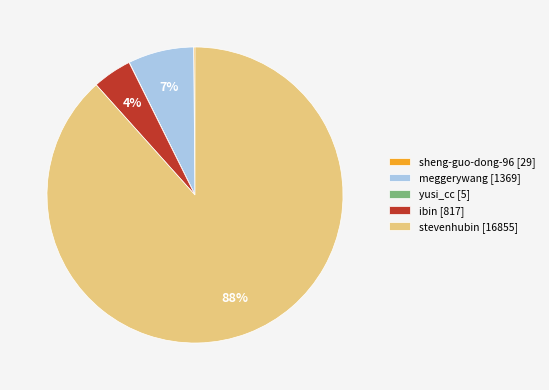

To the nearest percent, what is the combined percentage of ibin [817] and meggerywang [1369]?

11%